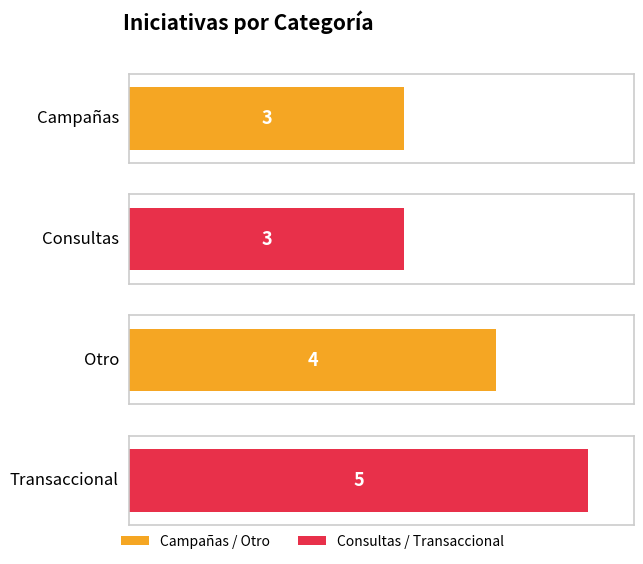

List the labels in order of value, smallest first.

Campañas, Consultas, Otro, Transaccional